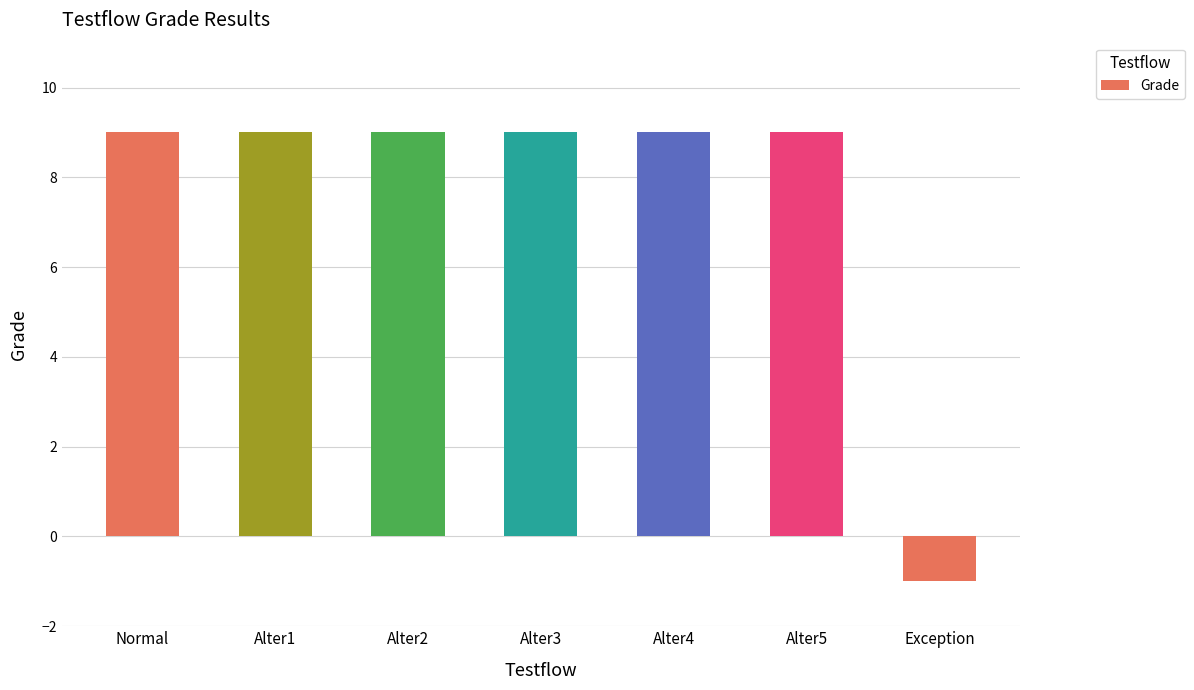

Approximately how many times larger is the value at Alter2 compared to Alter3?

1.0